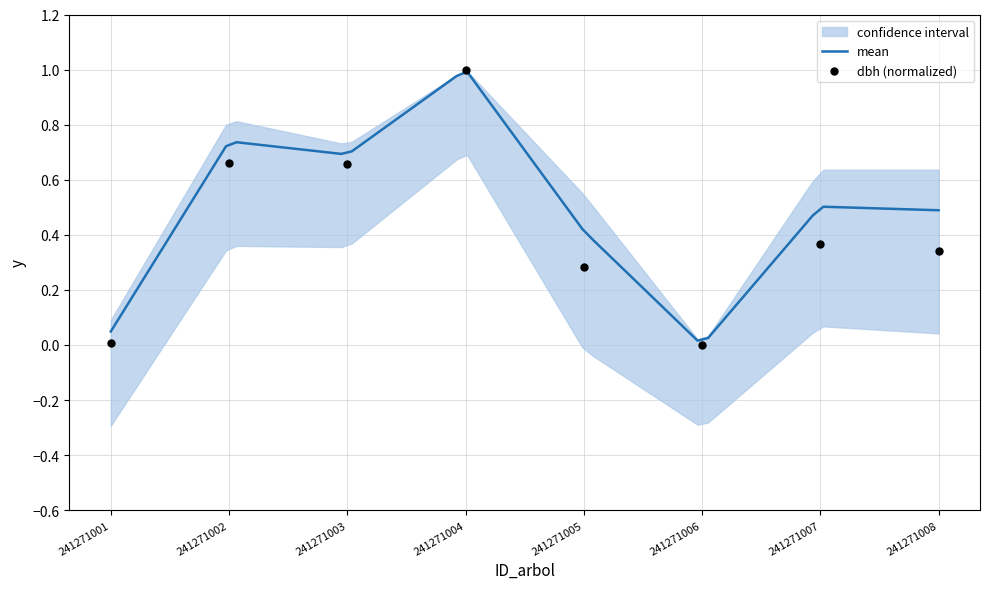

What is the change in value from 241271005 to 241271006?

-0.3